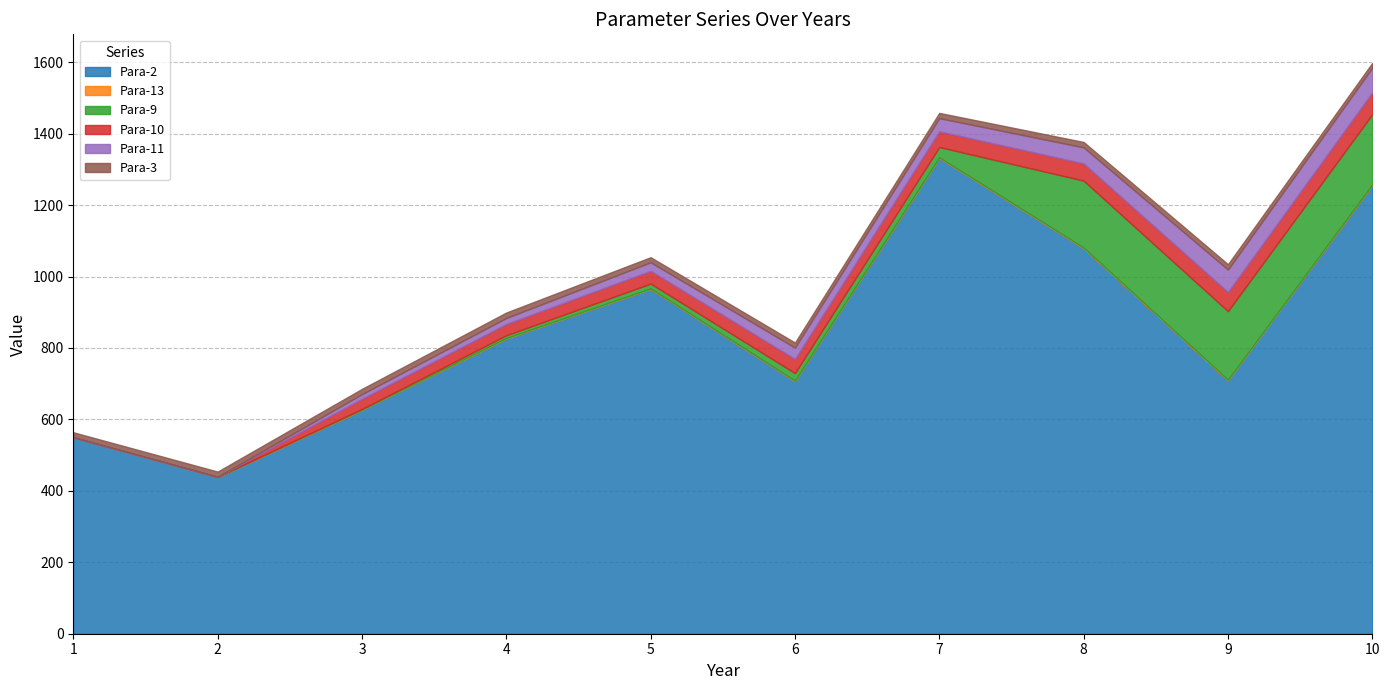

At which label does Para-13 first exceed 1?

2